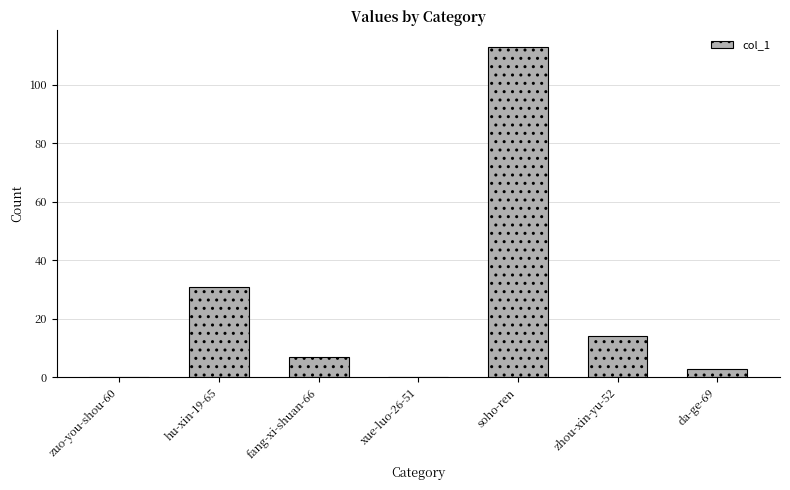

The value at da-ge-69 is 3. True or false?

True